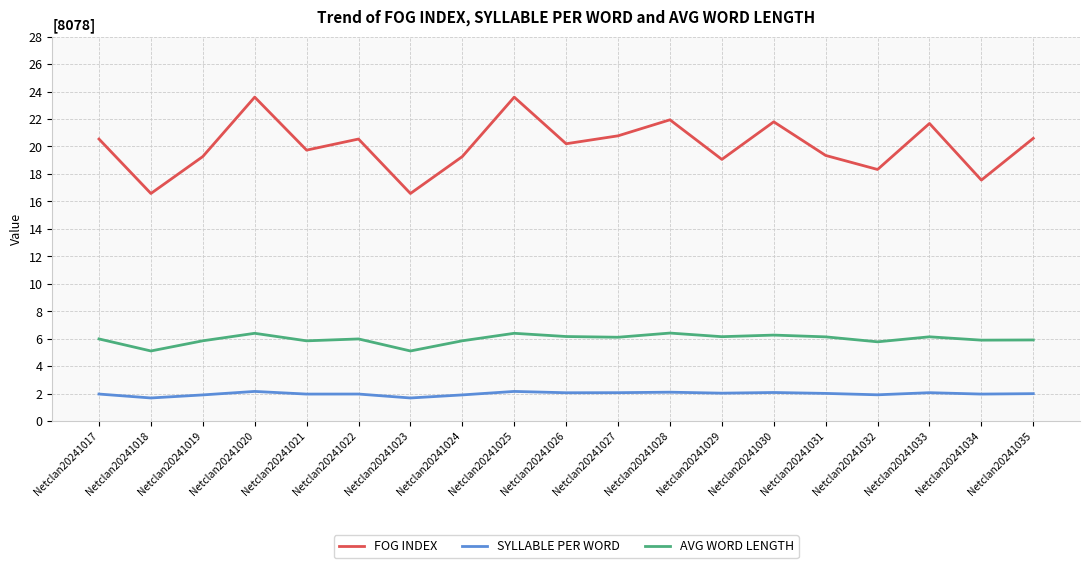

At Netclan20241021, list the series in order from smallest to largest.

SYLLABLE PER WORD, AVG WORD LENGTH, FOG INDEX